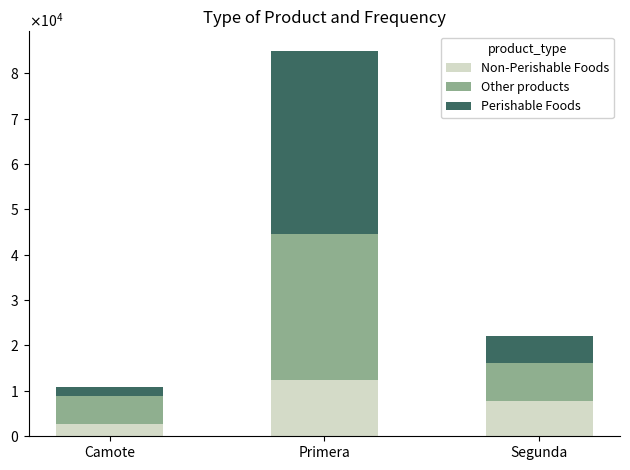

At which category is the sum across all series the highest?

Primera